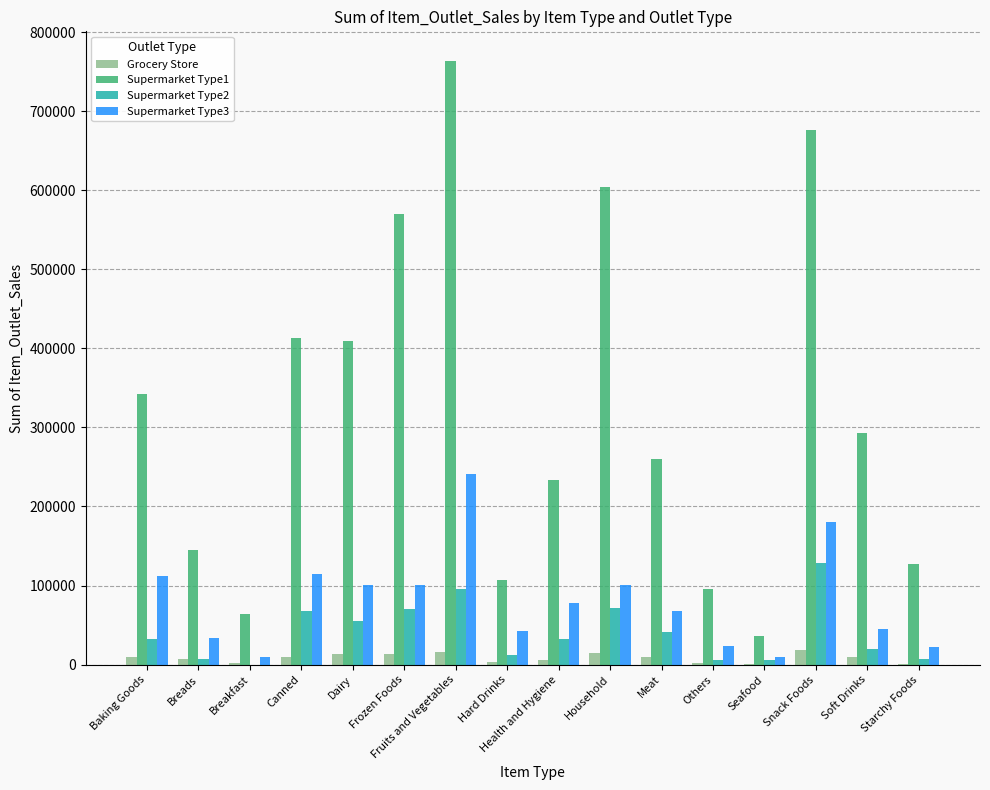

What is the sum of the Grocery Store values at Others and Starchy Foods?

2149.9